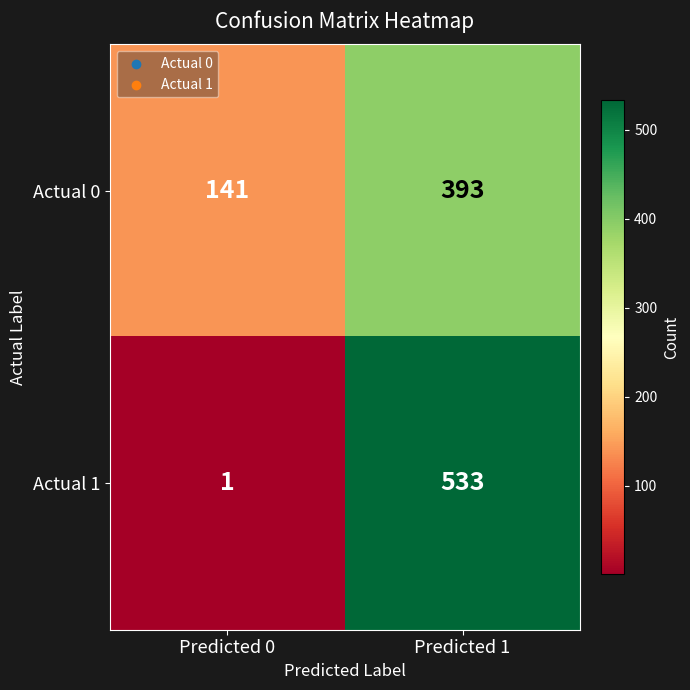

What is the difference between the maximum and minimum values in the Actual 1 series?

532